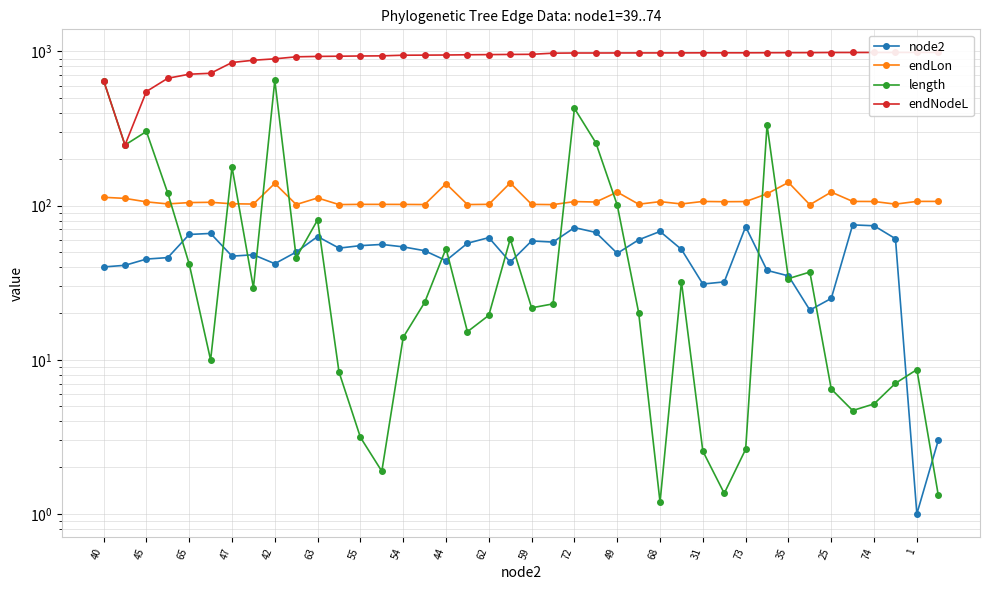

True or false: endLon and endNodeL intersect in this chart.

False